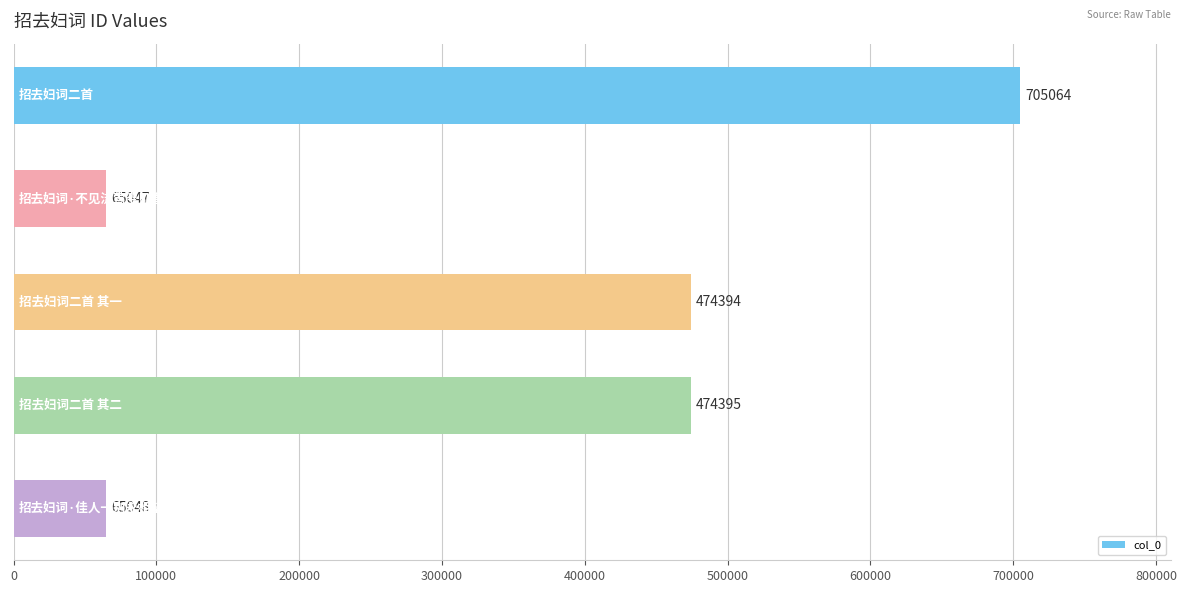

What is the maximum value shown in the chart?

705064